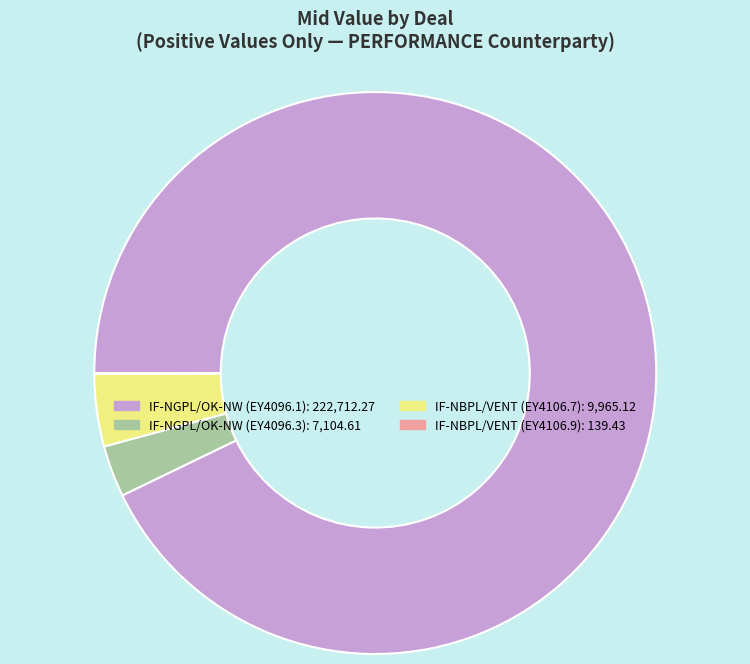

Which slice represents more than half of the pie?

IF-NGPL/OK-NW (EY4096.1)